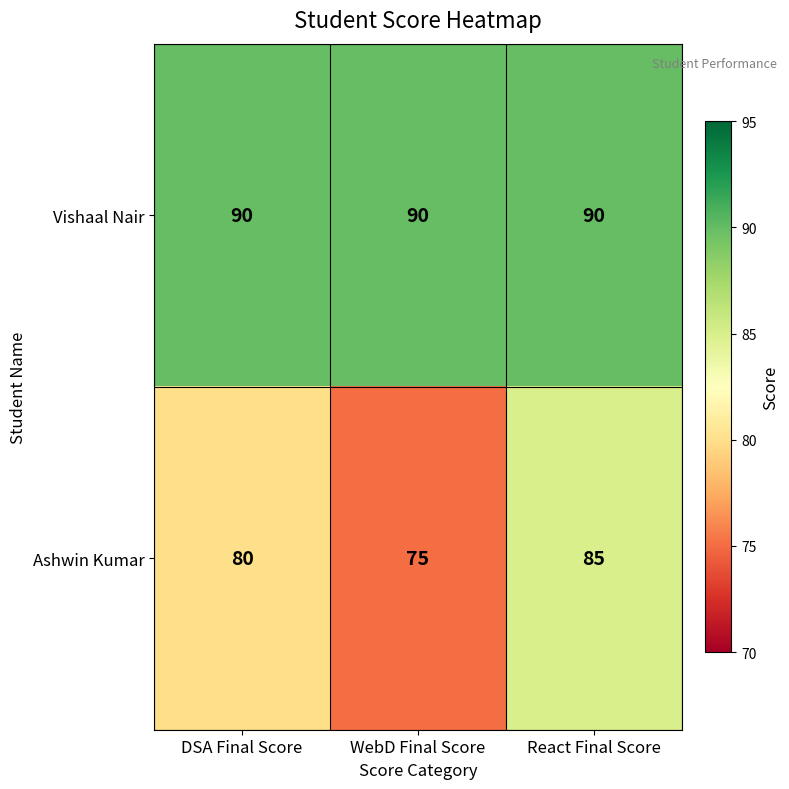

What is the minimum value shown in the chart?

75